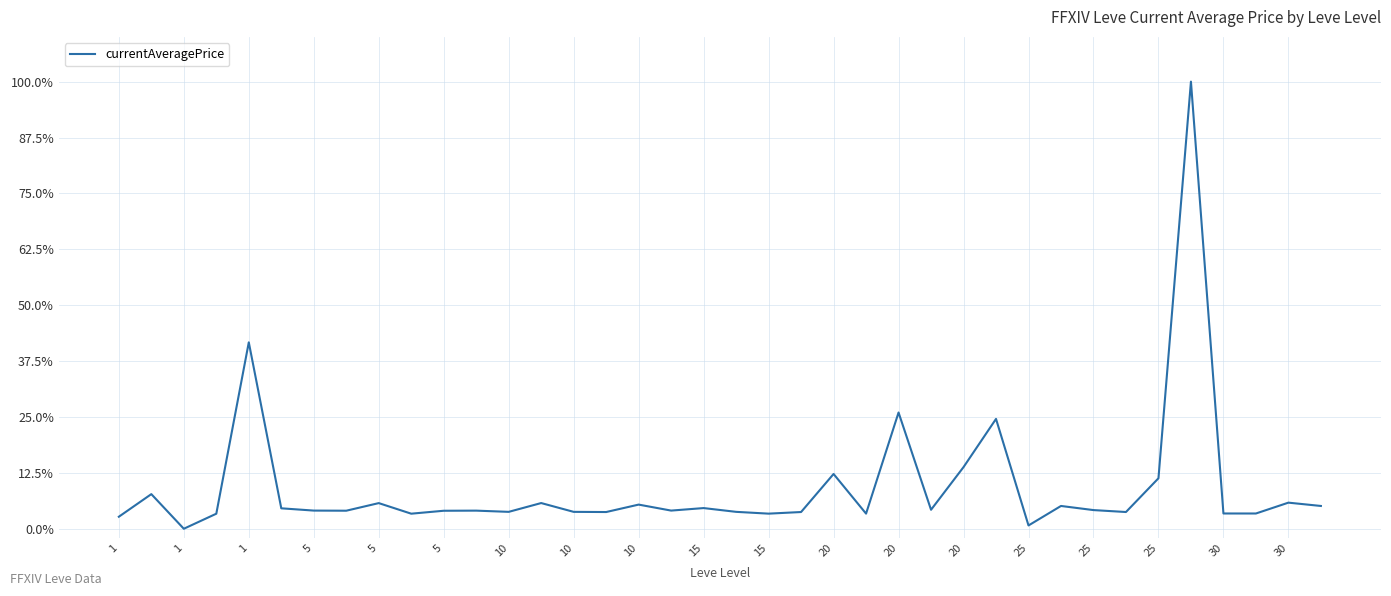

Does the chart have visible grid lines?

Yes